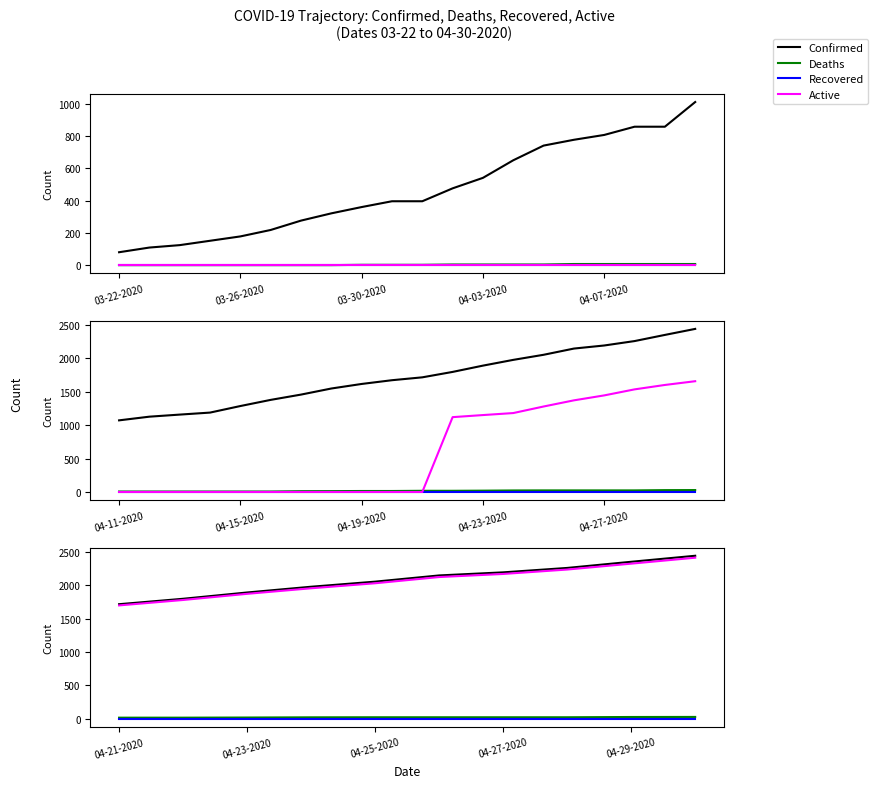

What are all the series names shown in the legend?

Confirmed, Deaths, Recovered, Active